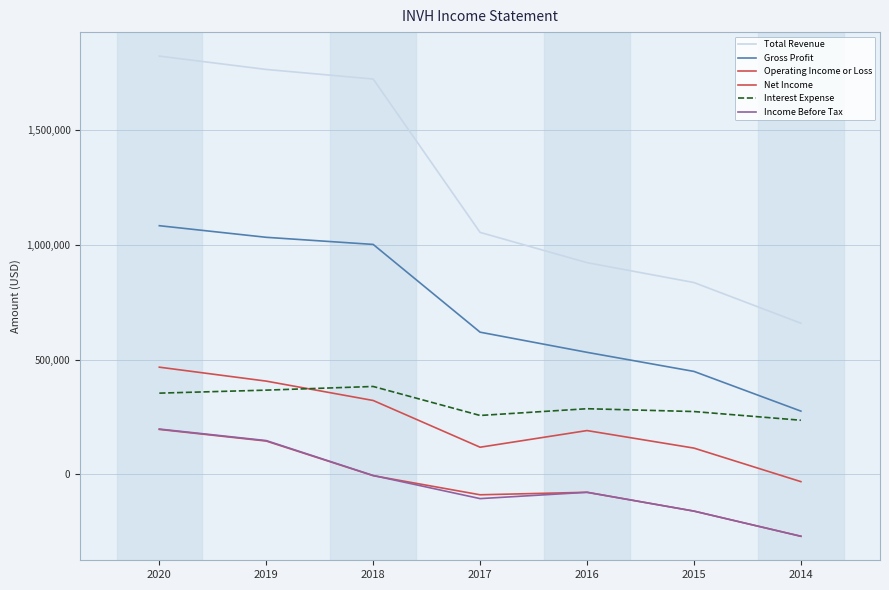

How many lines are shown in the chart?

6